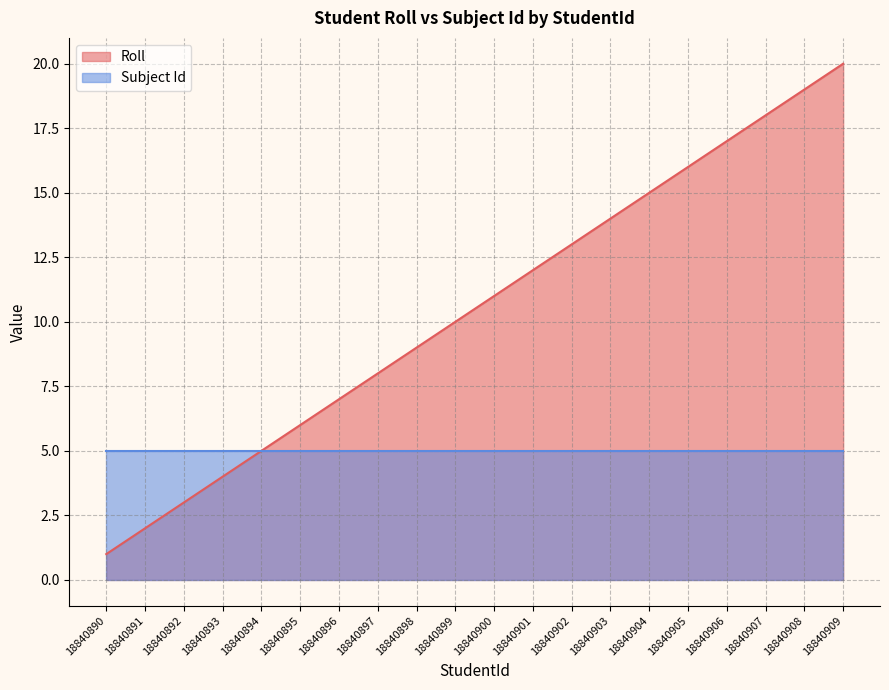

What is the maximum value shown in the chart?

20